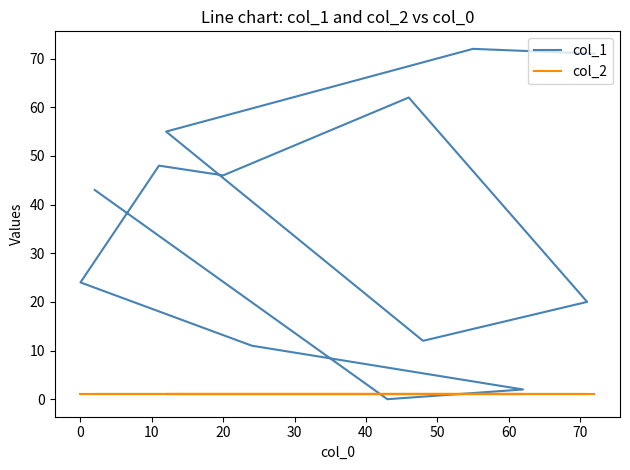

Count the number of categories in the chart.

13